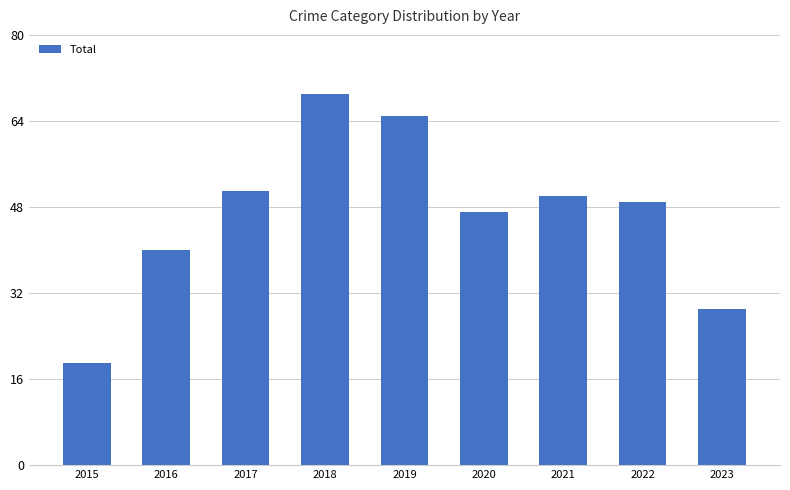

What is the ratio of the value at 2016 to the value at 2017?

0.8